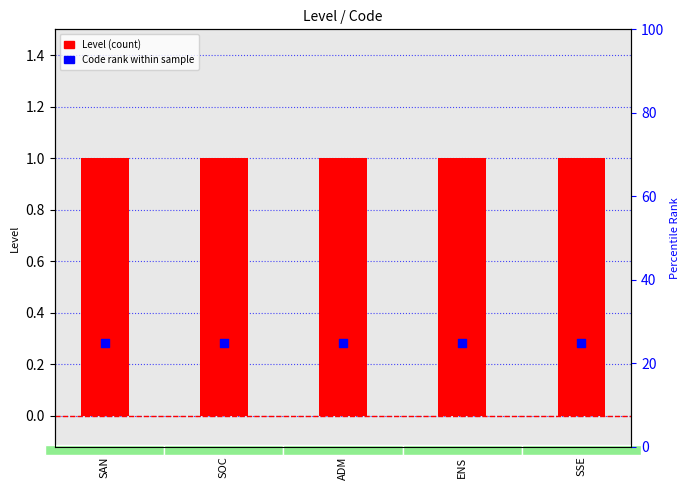

At which category is the sum across all series the highest?

SAN